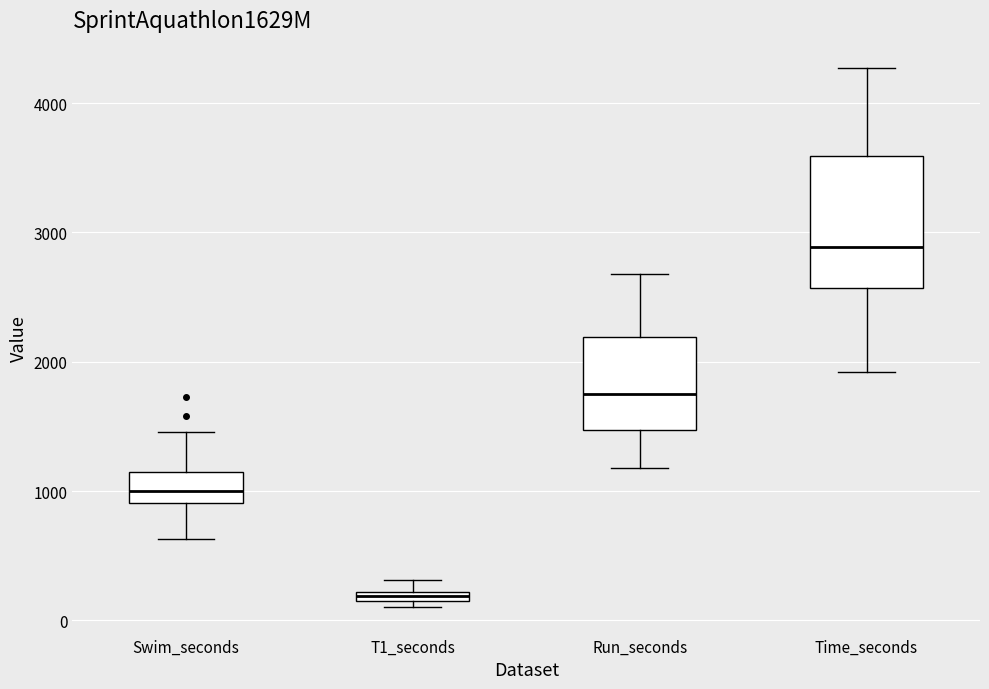

Where is the lower edge of the box for T1_seconds on the y-axis? The values are not printed on the chart, so give them approximately, as read against the axis.

100